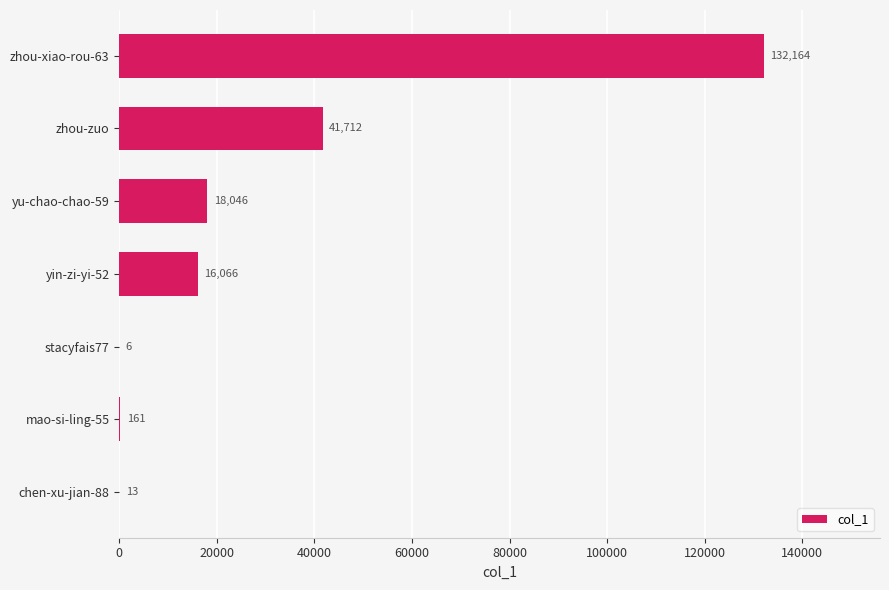

What is the sum of the values at zhou-zuo and stacyfais77?

41718